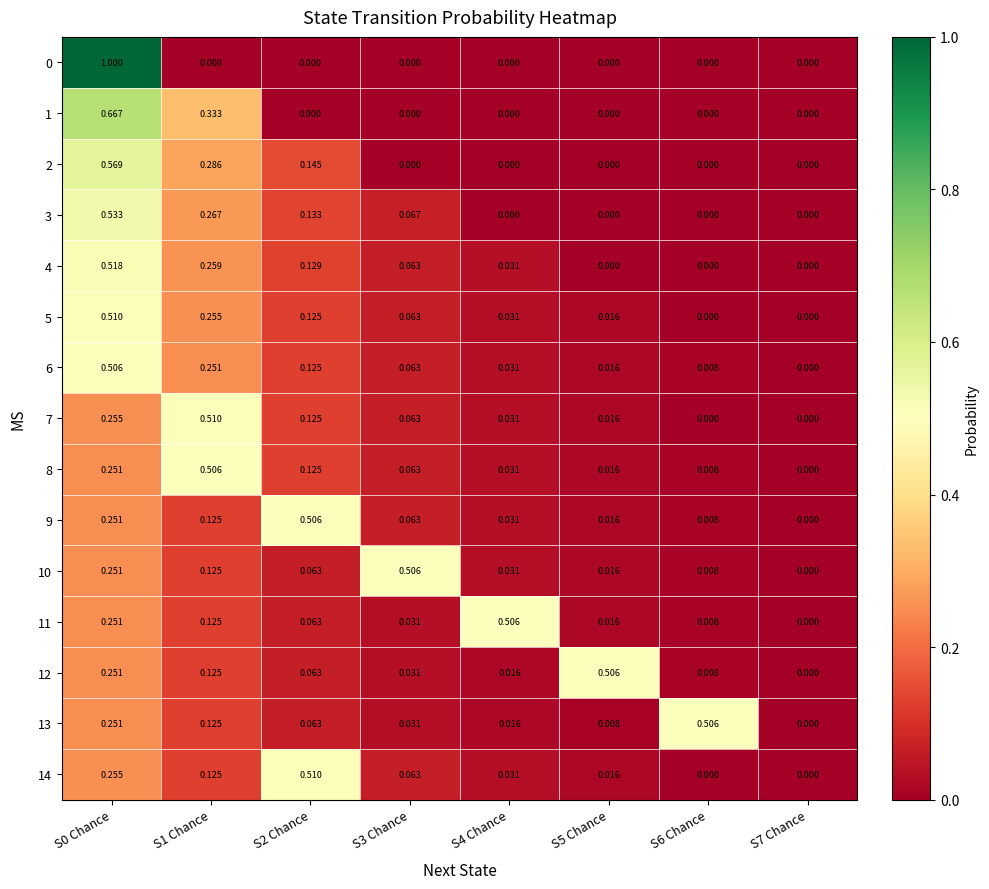

What is the total value across all series at S2 Chance?

2.2